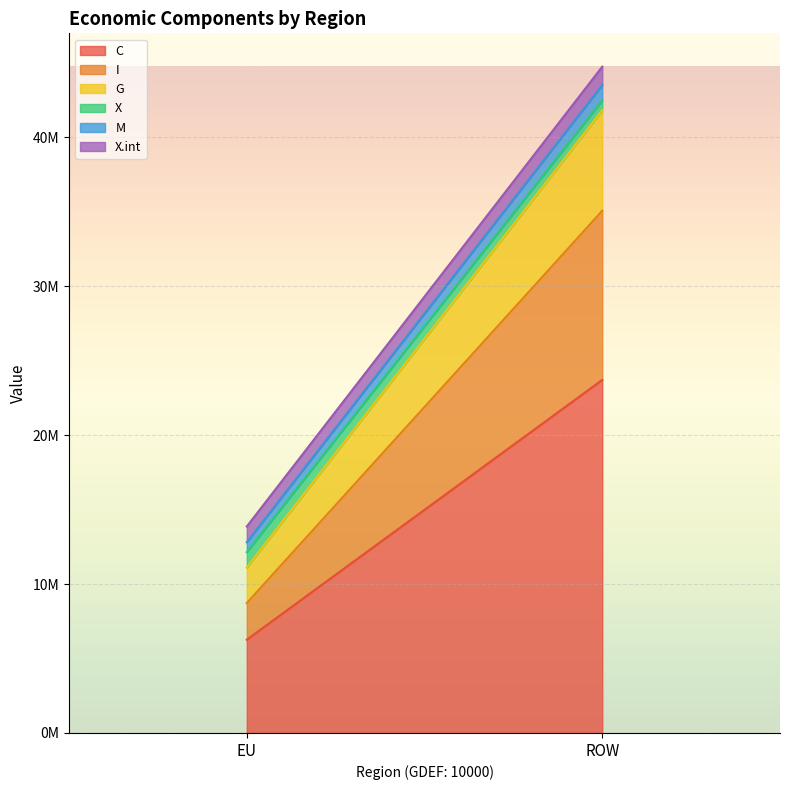

Reading right to left, transcribe all the data shown in this chart.

C: 23707059.5	6263178.8
I: 11358401.2	2457688.6
G: 6753283.9	2394592.5
X: 663570.8	1027759.3
M: 1027759.3	663570.8
X.int: 1231518.2	1058545.7